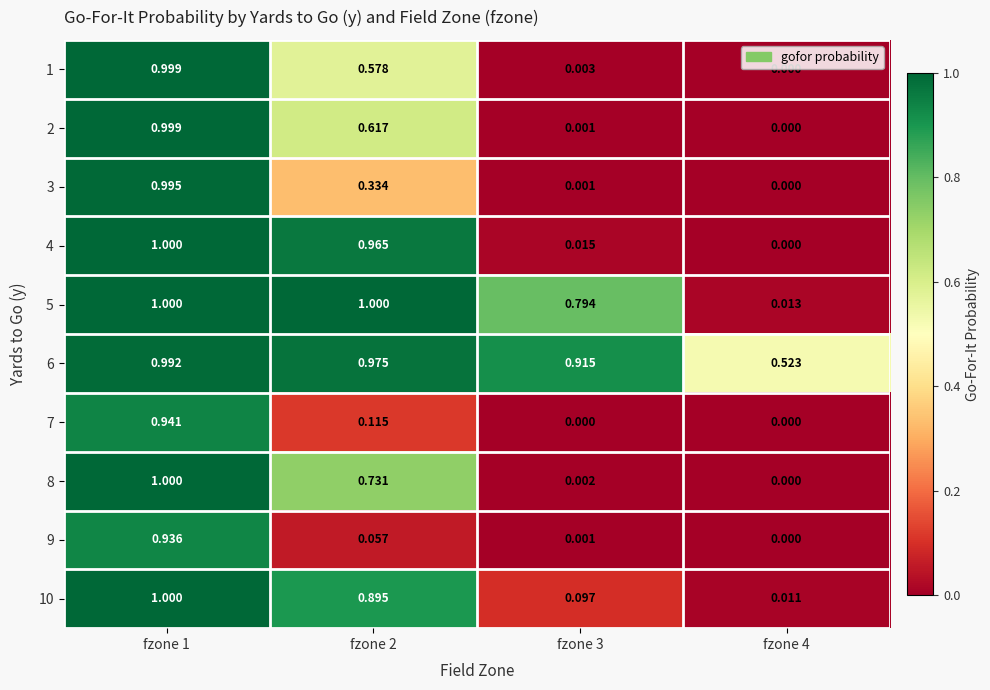

Is the value of 2 at fzone 1 greater than the value of 3 at fzone 3?

Yes